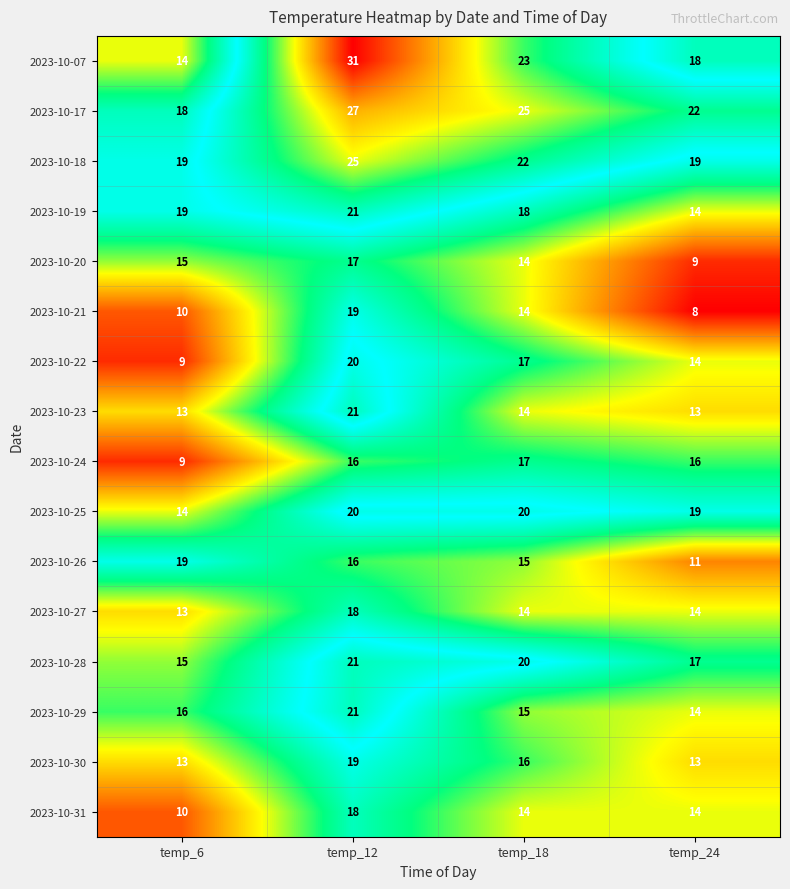

Count the 2023-10-30 values in the range 13 to 19.

4